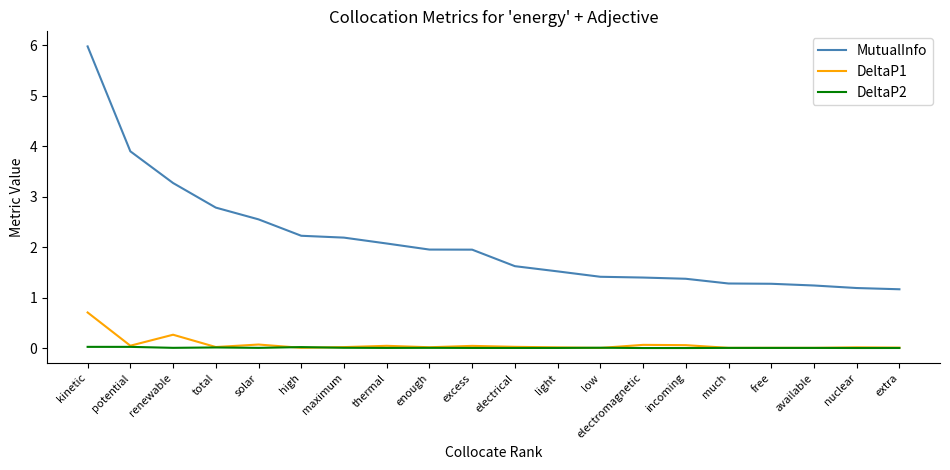

The MutualInfo series shows 1.3 at maximum. True or false?

False